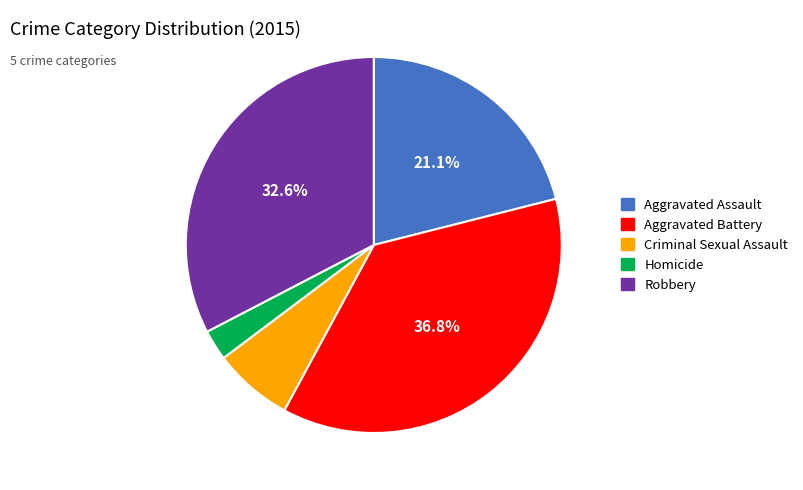

Which category has the biggest portion of the pie?

Aggravated Battery